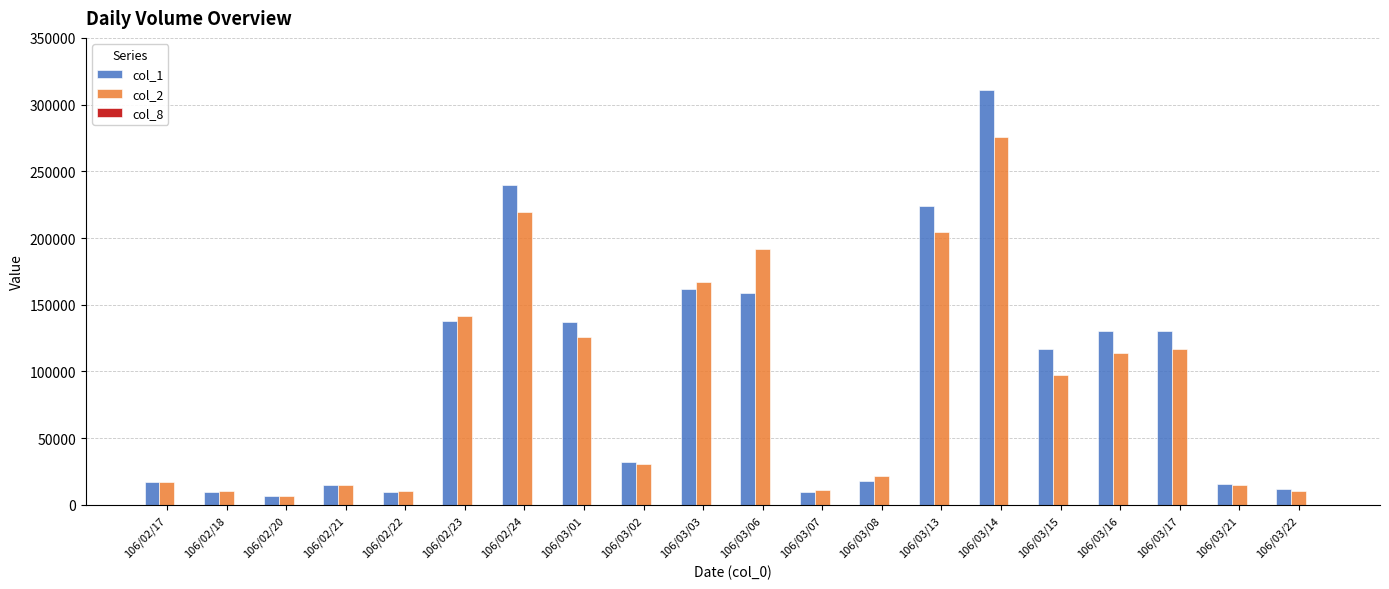

What is the total value across all series at 106/03/14?

586487